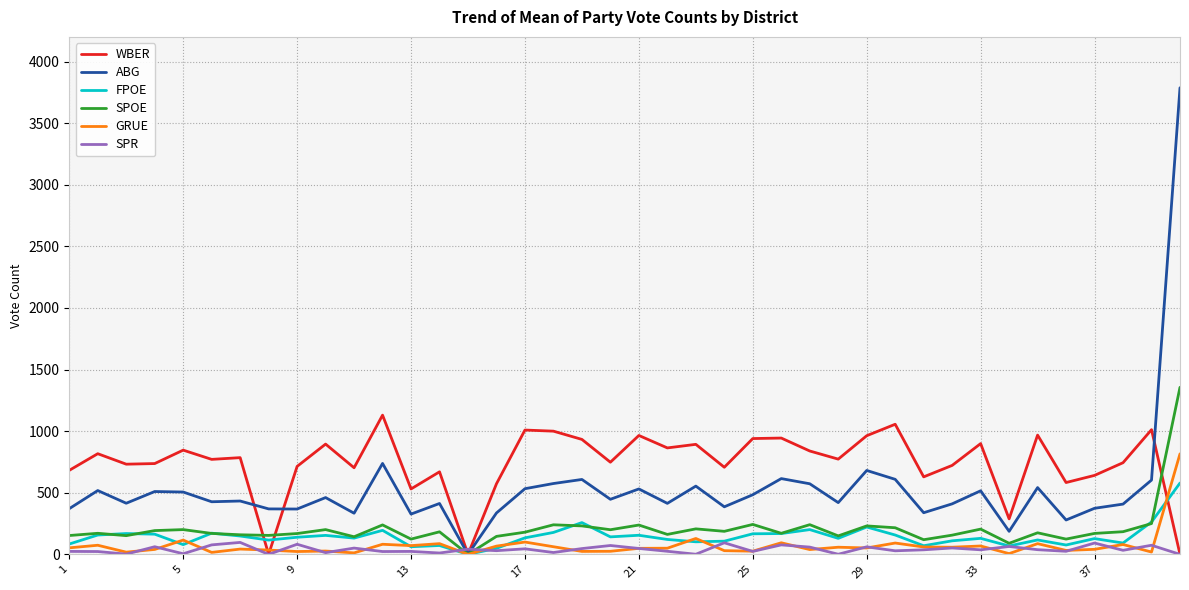

Which series has the largest range (max minus min)?

ABG